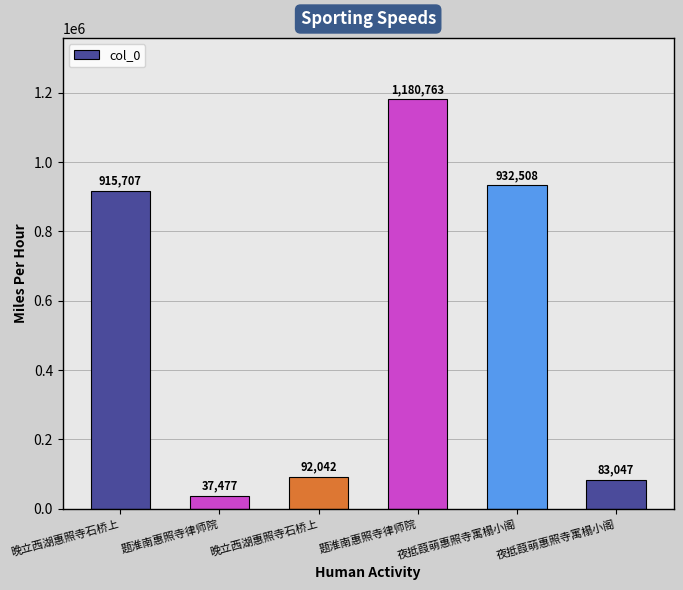

What is the ratio of the value at 晚立西湖惠照寺石桥上 to the value at 夜抵葭萌惠照寺寓榻小阁?

11.0